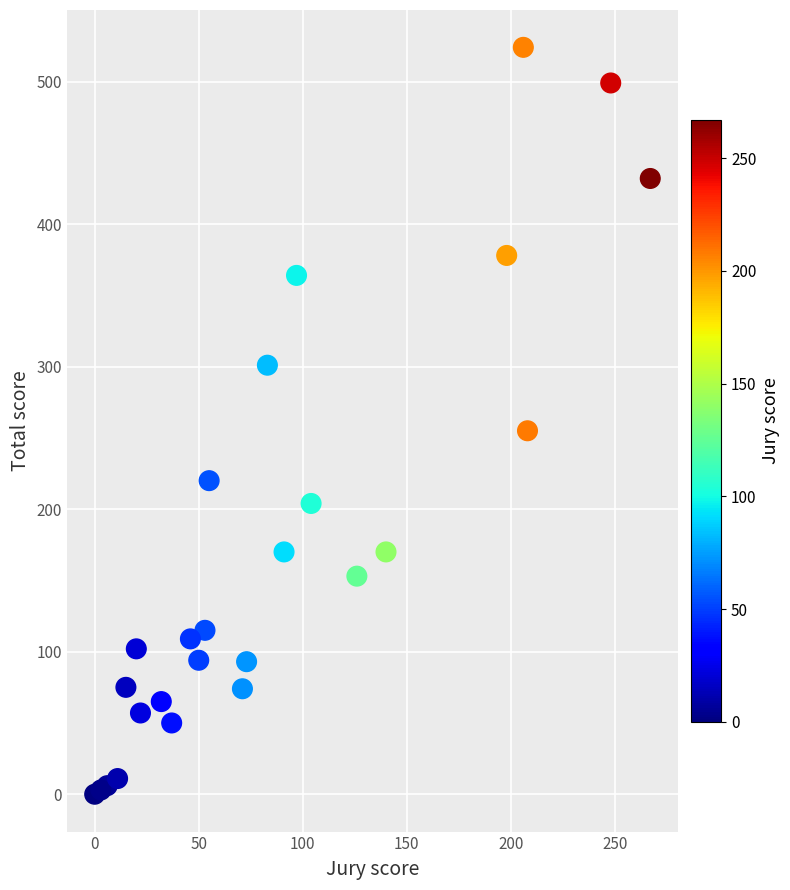

What Y value in the scatter plot is closest to 262?

255